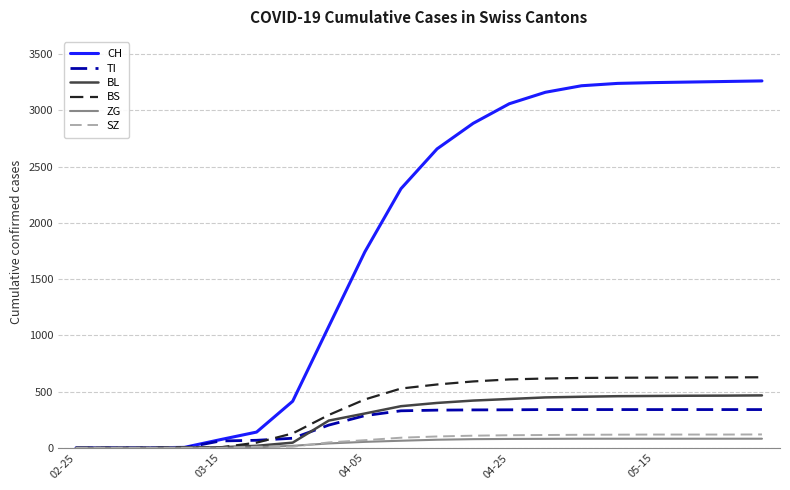

Which series has the widest spread of values?

CH